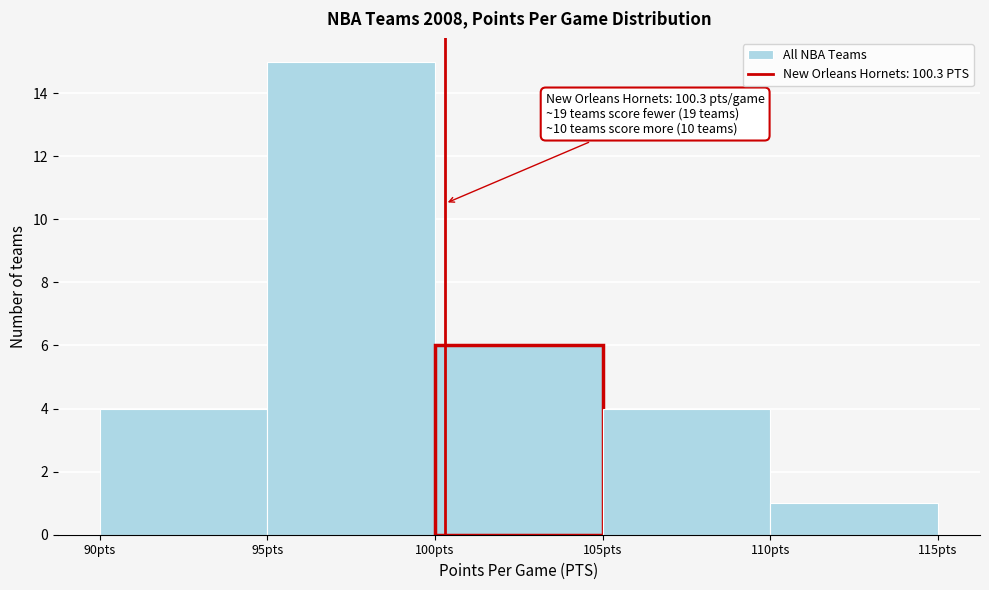

Which range on the x-axis has the tallest bar?

95 to 100